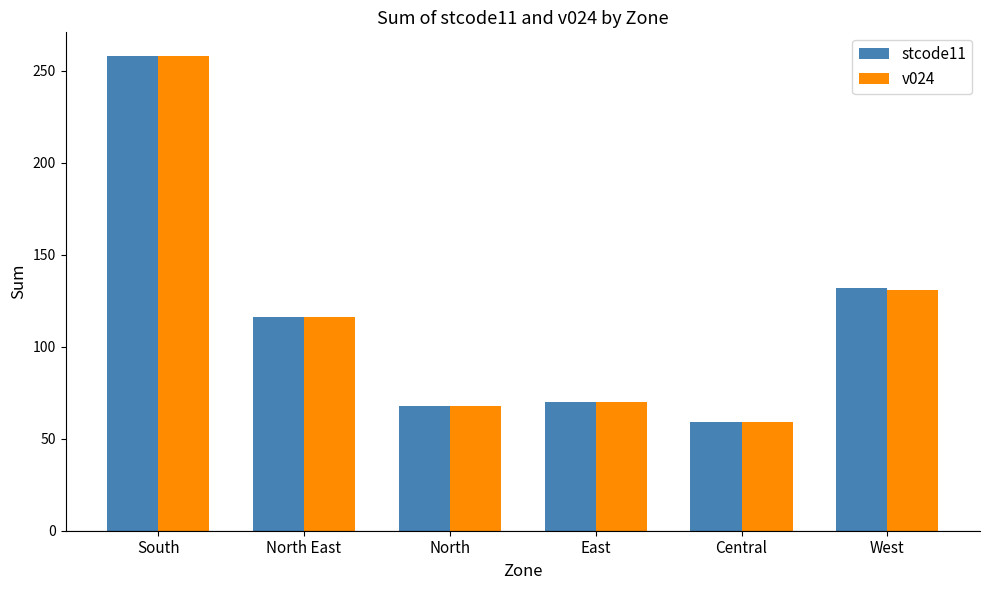

Read the stcode11 value at North, to the nearest 10.

70